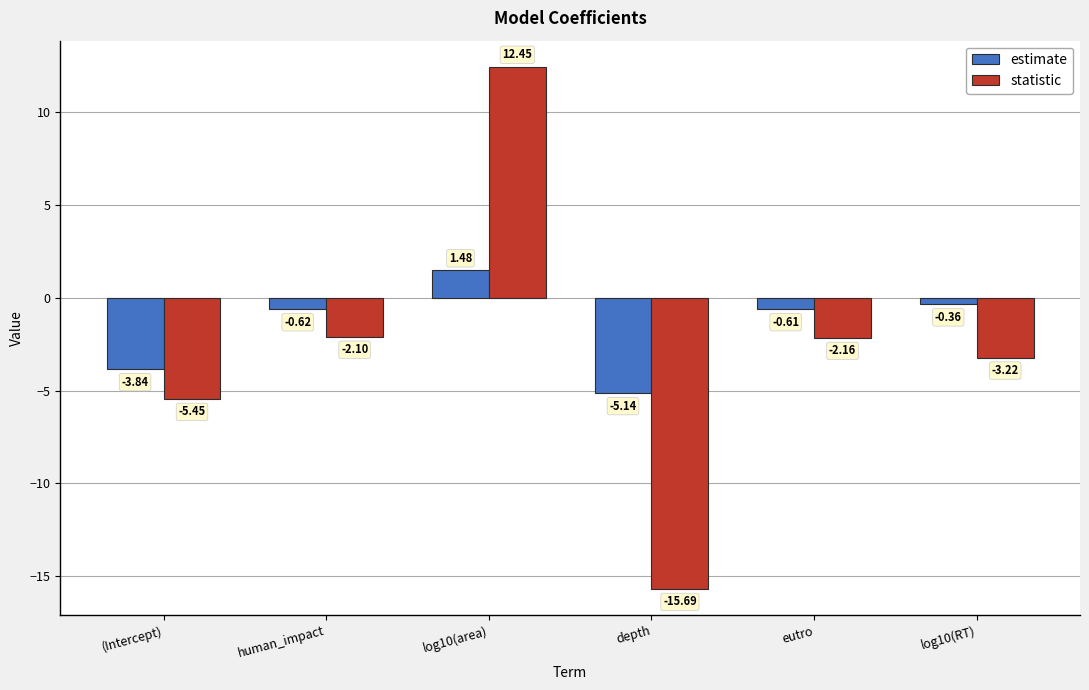

At which category is the sum across all series the highest?

log10(area)